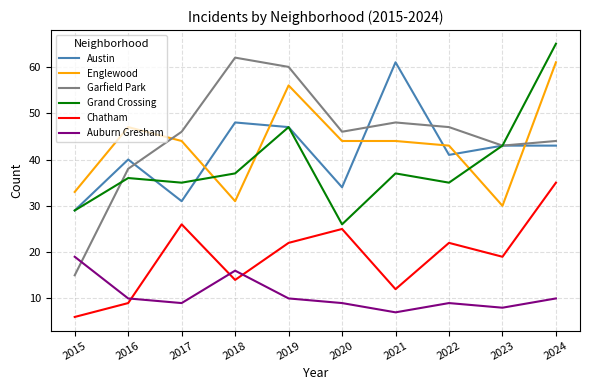

What is the greatest value displayed?

65